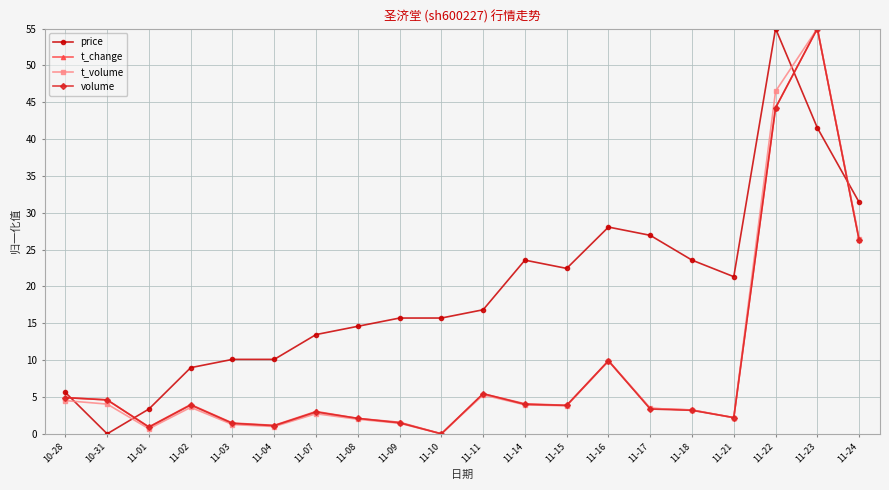

Which series changed the most between 11-04 and 11-09?

price